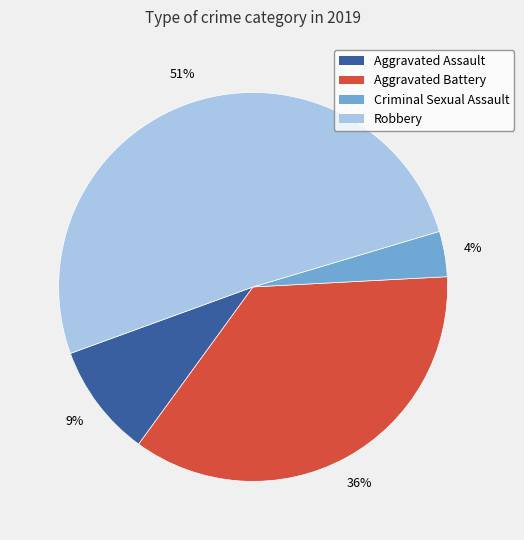

Which has a higher value, Criminal Sexual Assault or Aggravated Assault?

Aggravated Assault